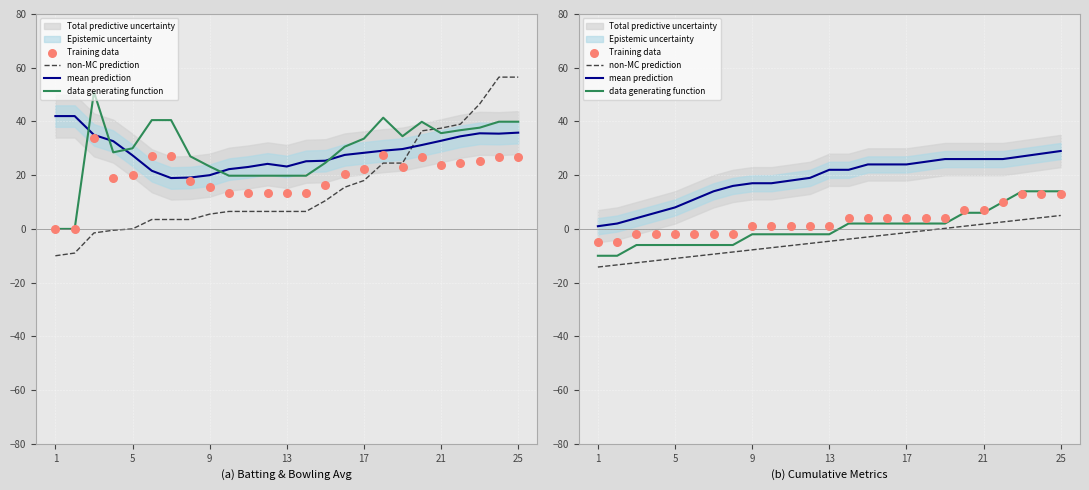

At how many categories does at least one series exceed 25?

7